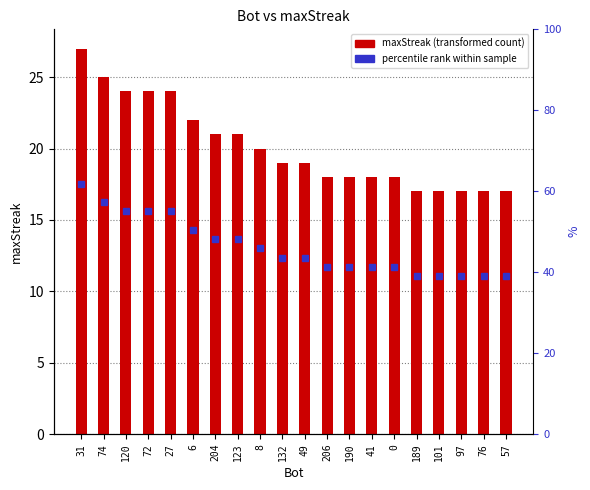

What is the sum of all values?

403